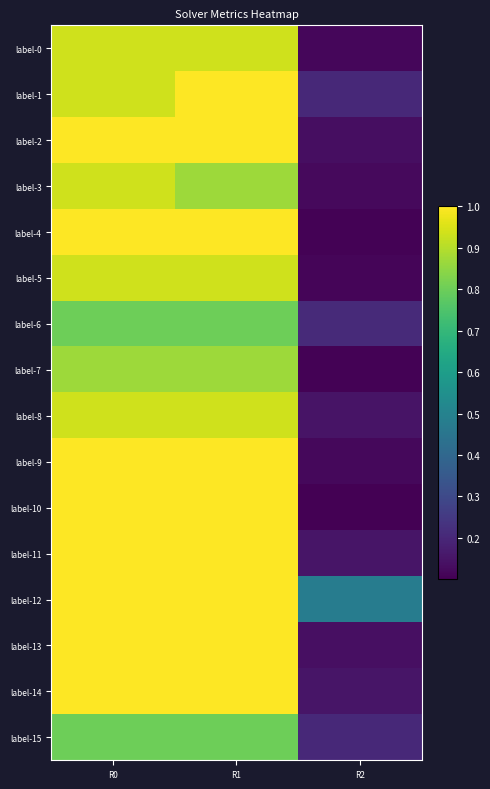

What is the total value across all series at R2?

2.6